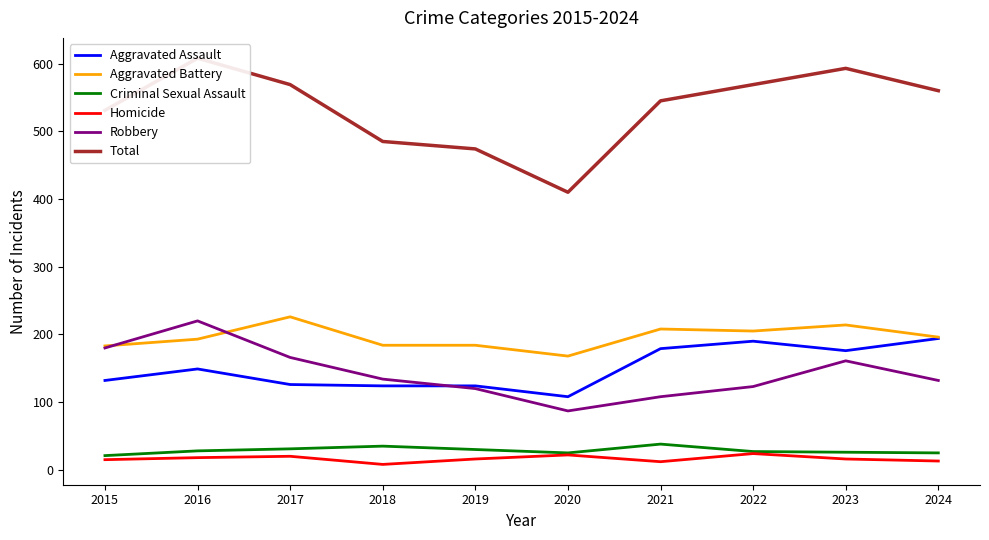

True or false: Total has a value of 133 at 2016.

False